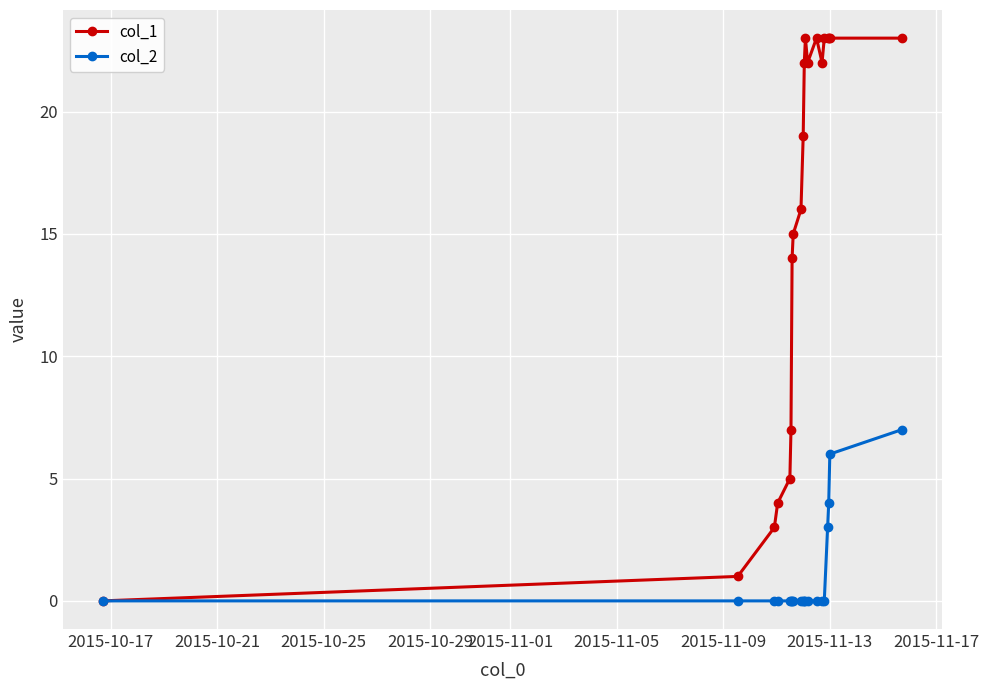

Does the chart display data point markers on the line(s)?

Yes